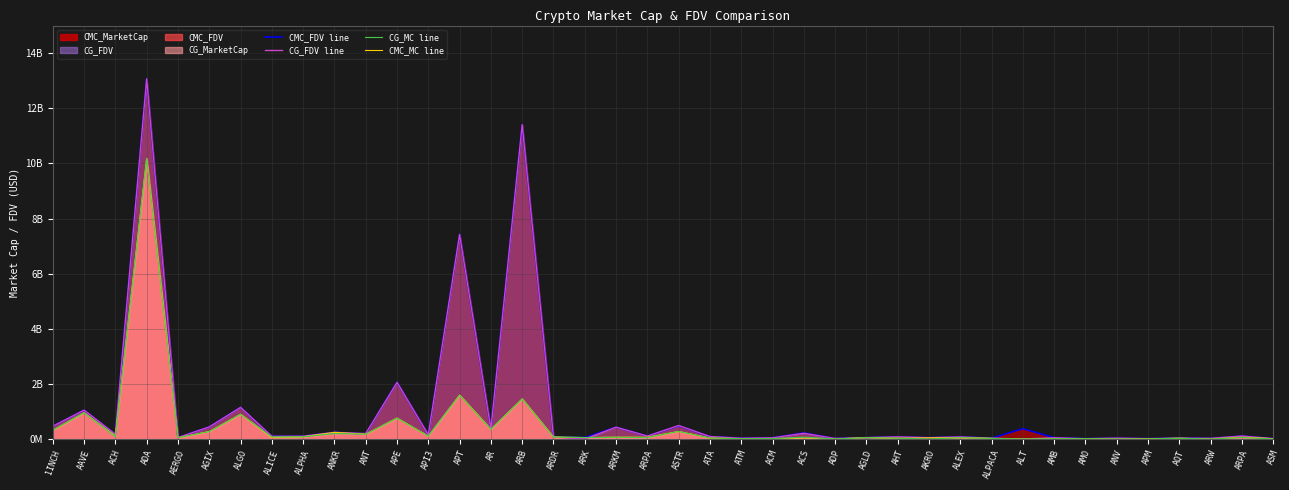

How many data points in CG_MC line are above 53422454?

19